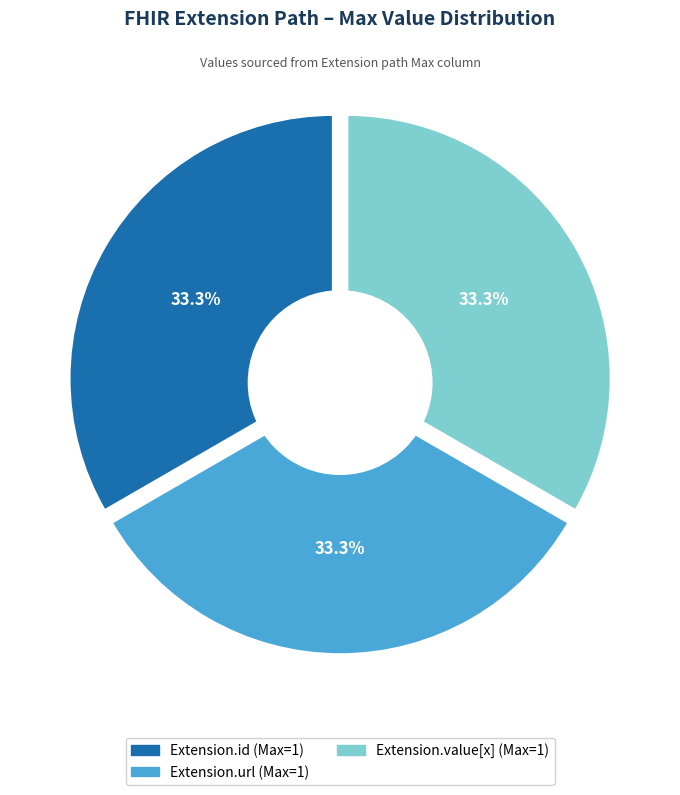

What is the majority slice?

Extension.url